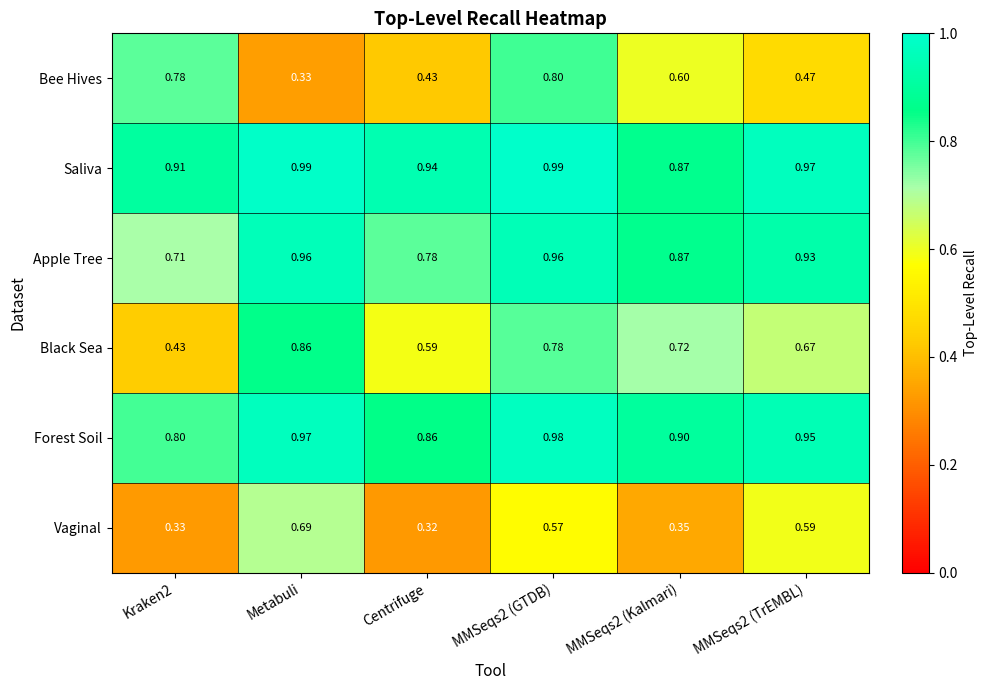

Which series has the largest total across all categories?

Saliva